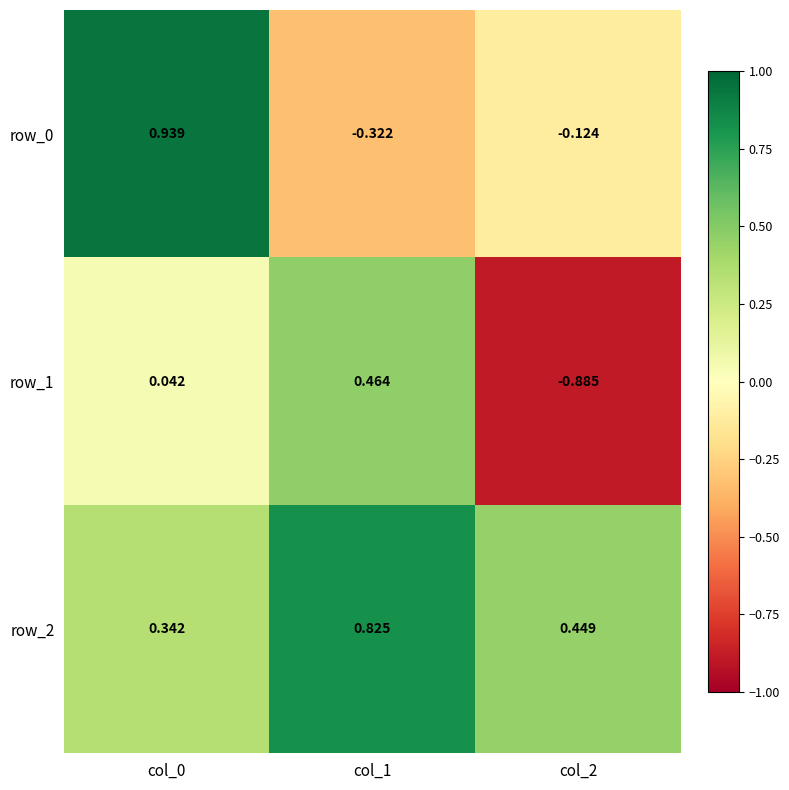

Is the value of row_0 at col_1 greater than the value of row_2 at col_1?

No